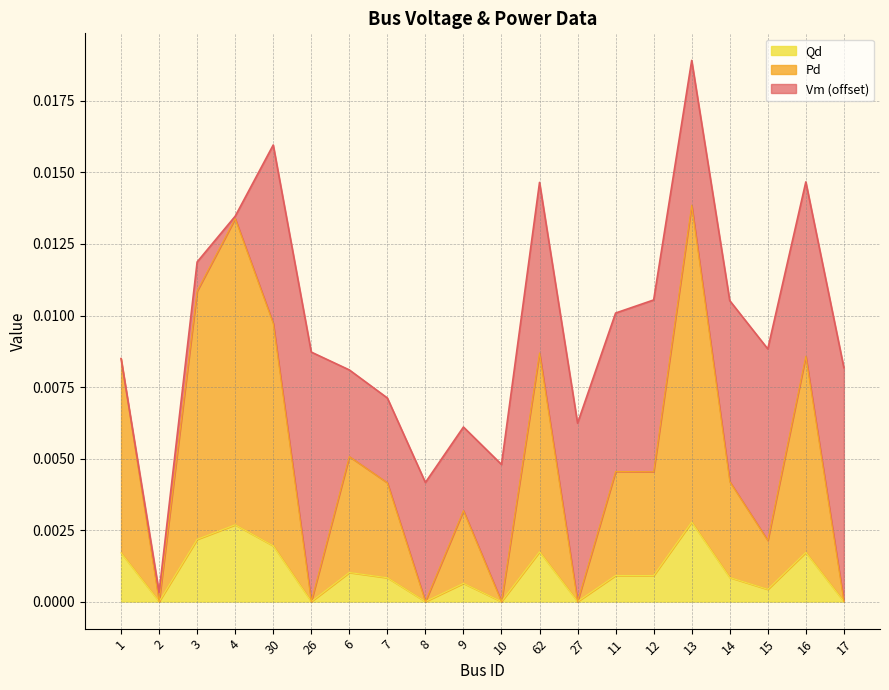

Is it true that Qd equals 0.0 at 15?

True